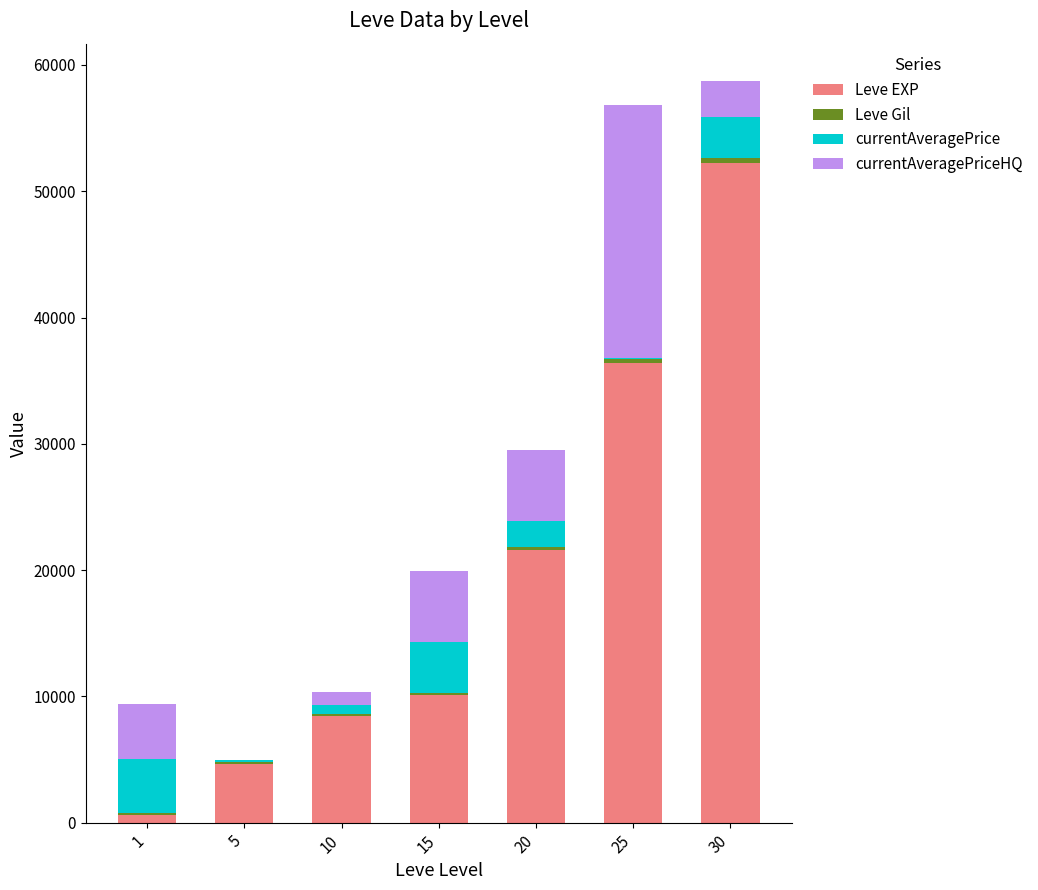

Are the bars horizontal?

No